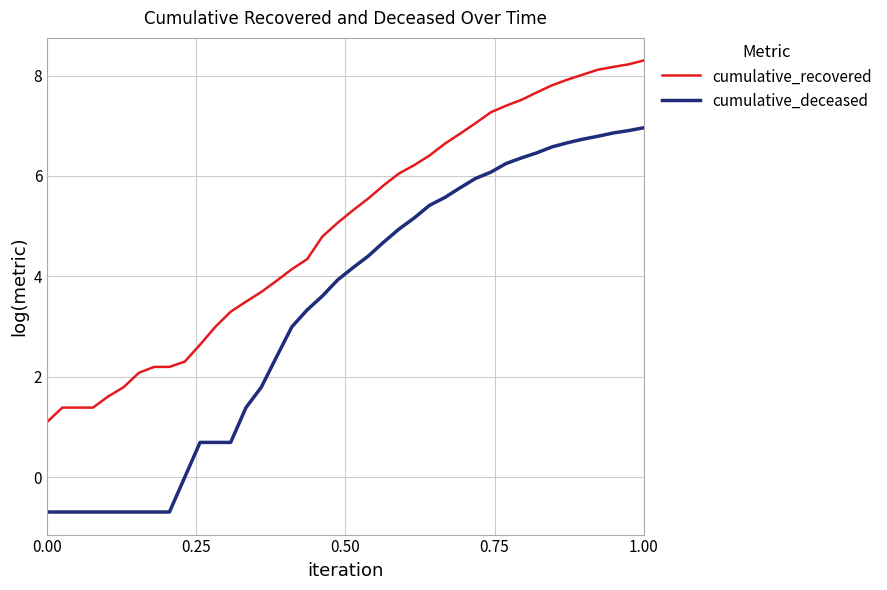

What is the minimum value for cumulative_deceased?

-0.7